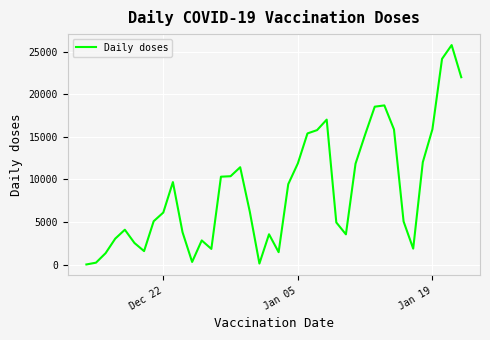

Does the chart display data point markers on the line(s)?

No